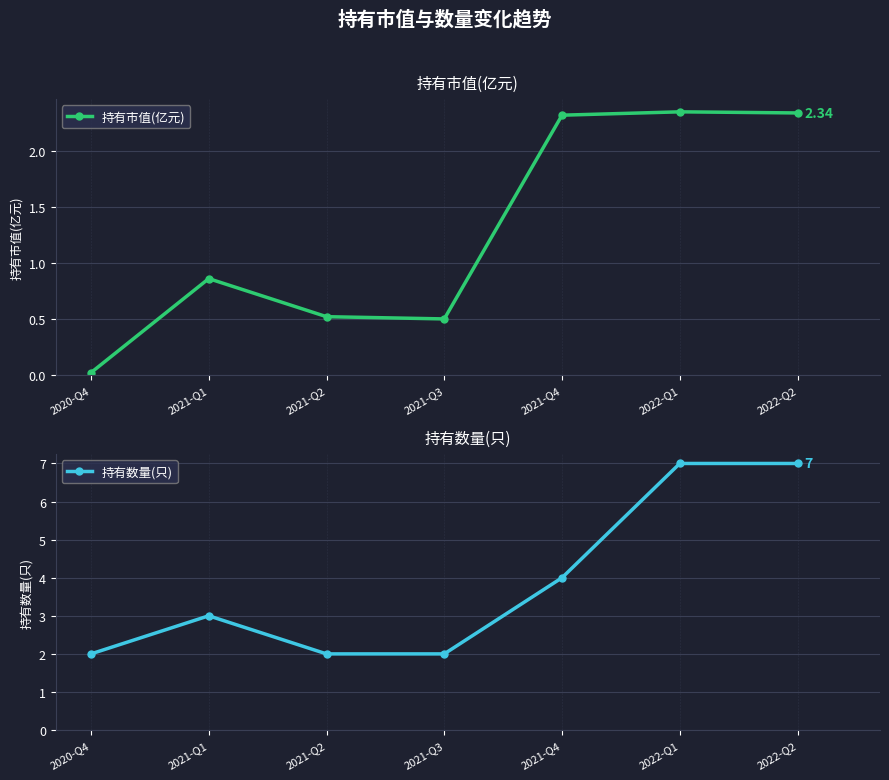

Which category has the highest value across all series?

2022-Q1